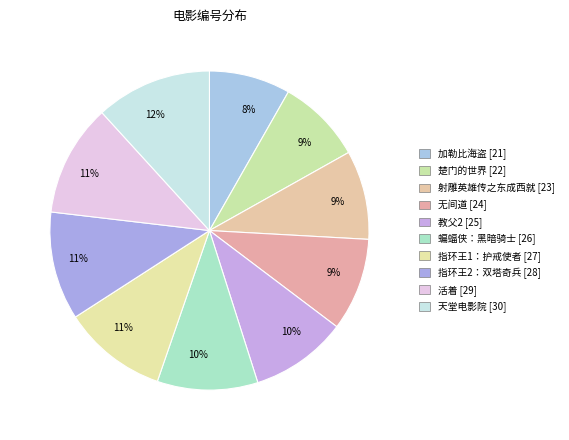

To the nearest percent, what is the difference between the largest and smallest slice percentages?

4%